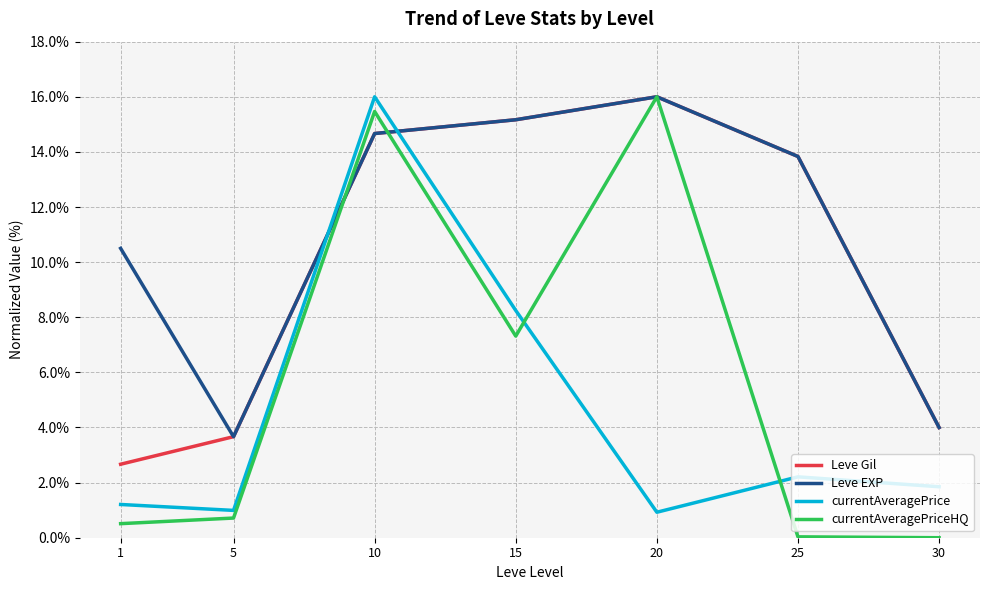

Does the chart display data point markers on the line(s)?

No